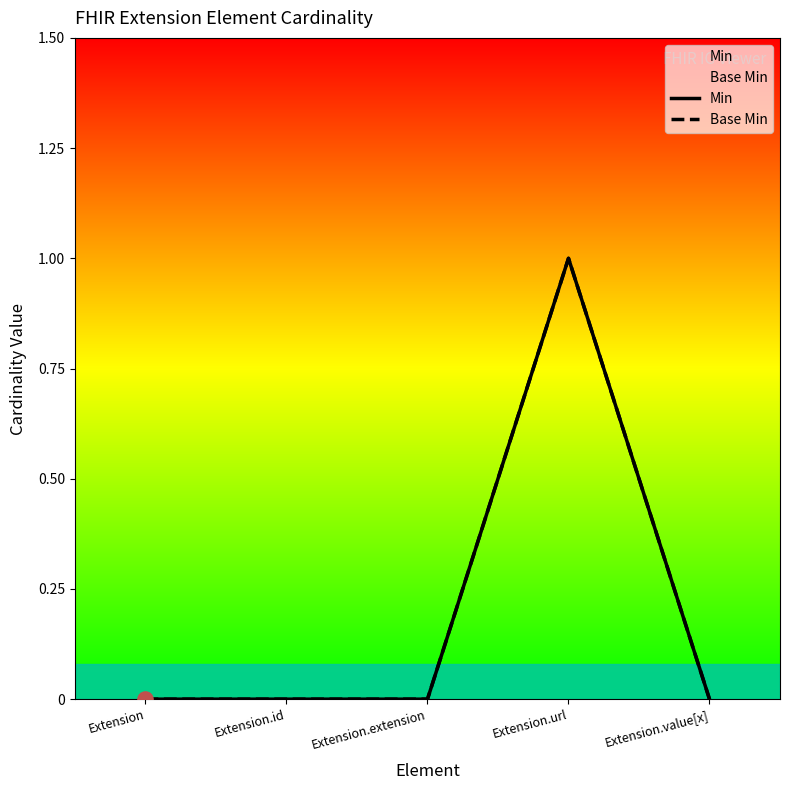

Is the value of Base Min at Extension.extension greater than the value of Min at Extension.value[x]?

No